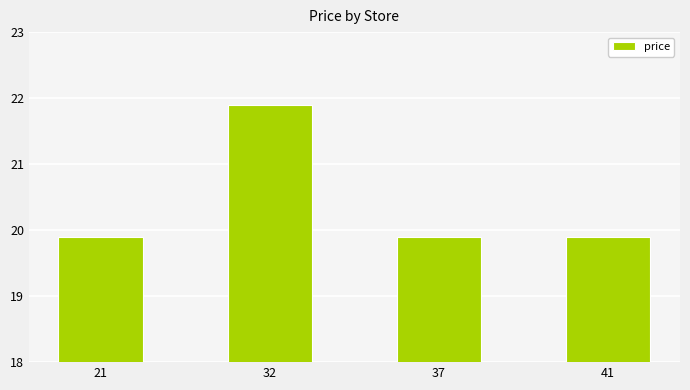

Reading left to right, list all the values displayed in this chart.

21=19.9	32=21.9	37=19.9	41=19.9